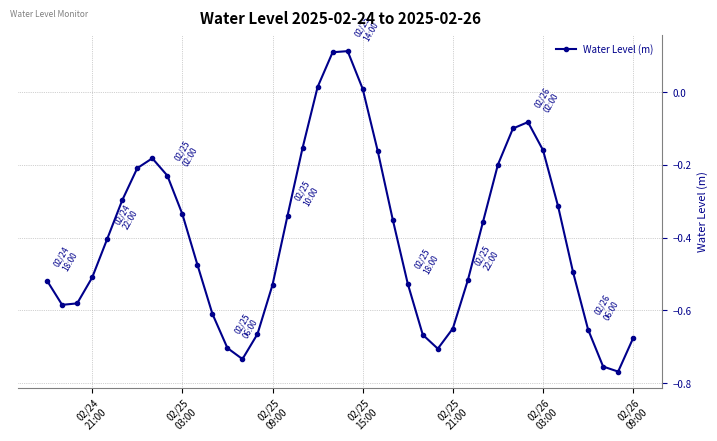

What is the difference between the maximum and minimum values?

0.9